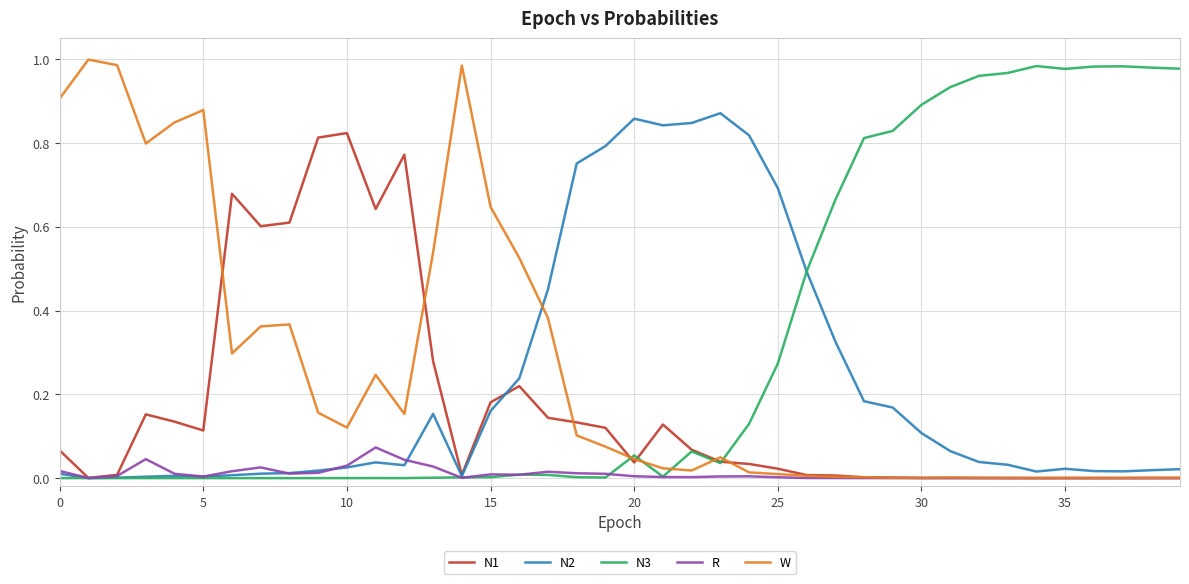

Which series has the largest total across all categories?

N3